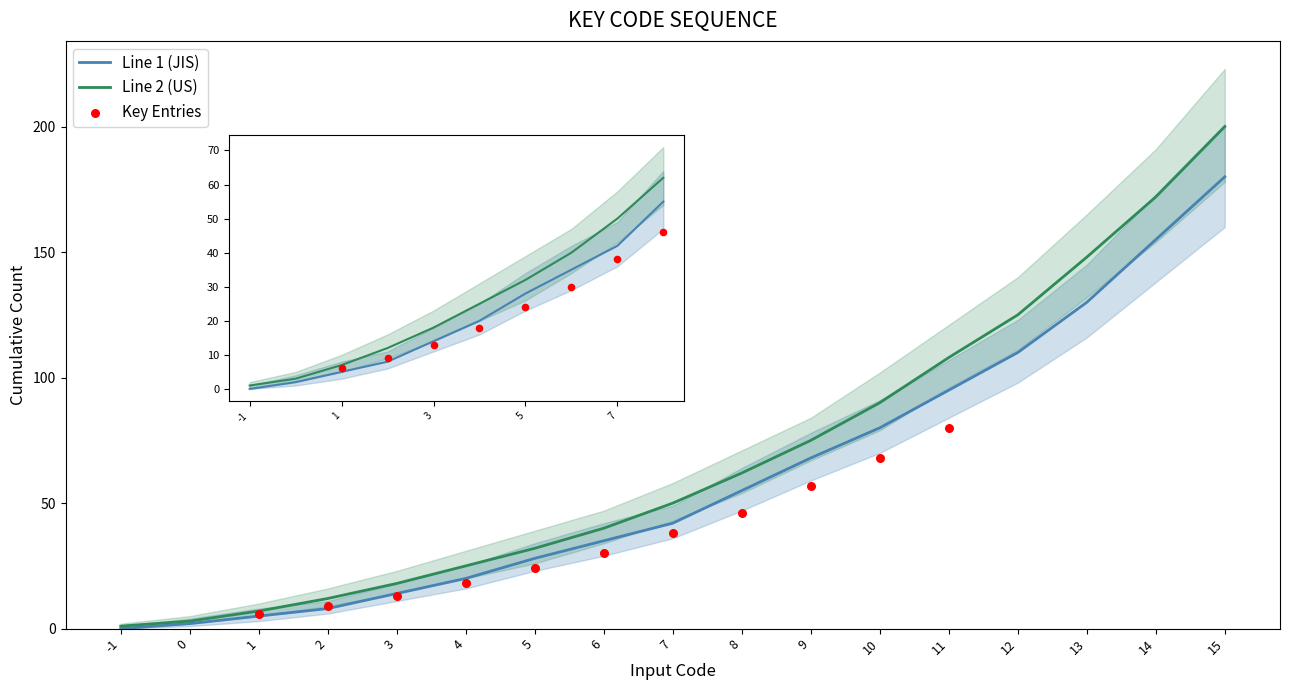

Which series reaches the maximum Y coordinate?

Line 2